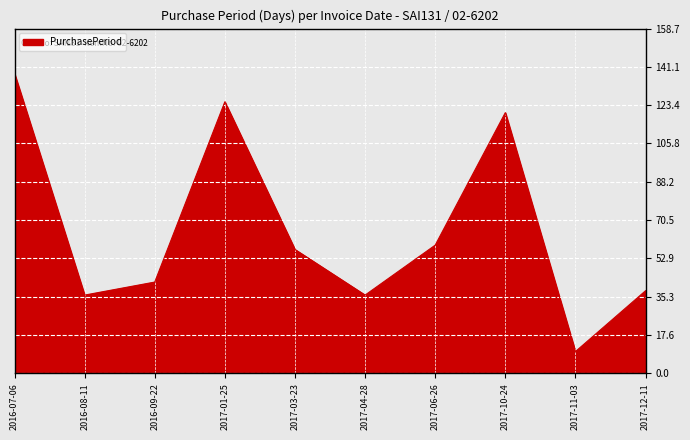

What is the change in value from 2017-06-26 to 2017-12-11?

-21